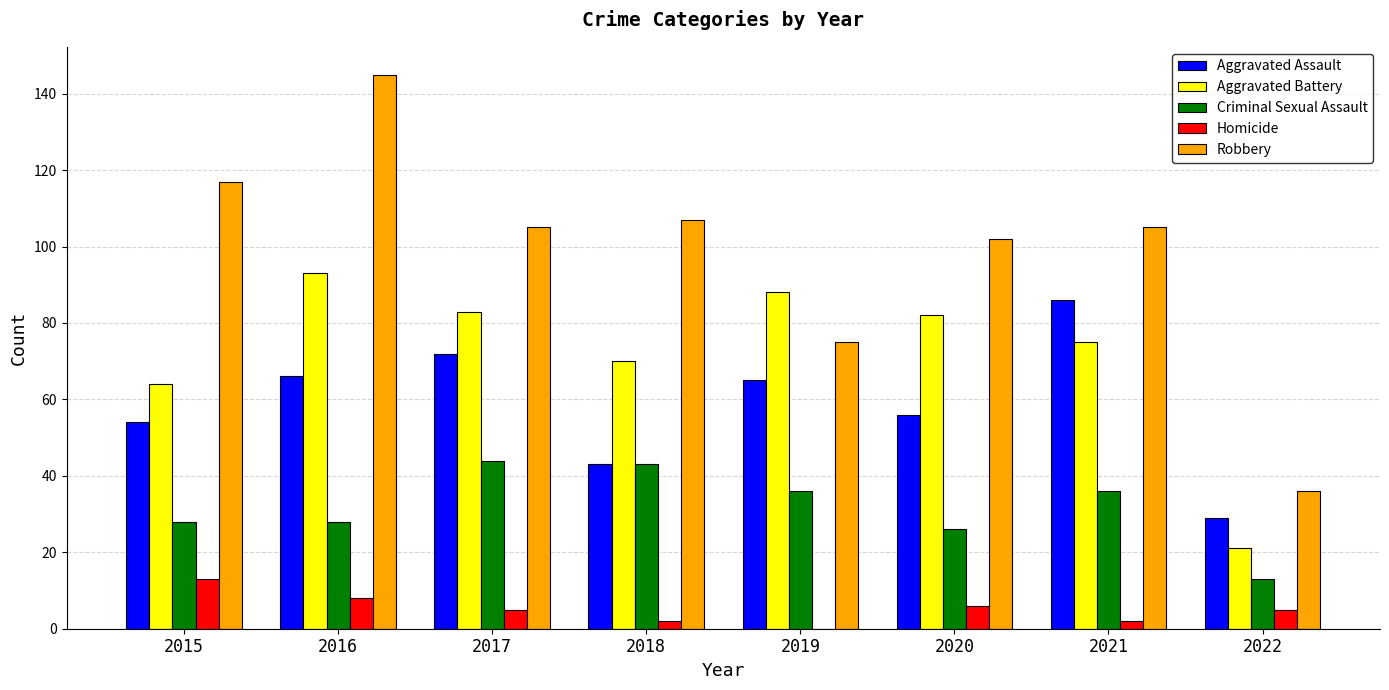

Which series has the largest total across all categories?

Robbery